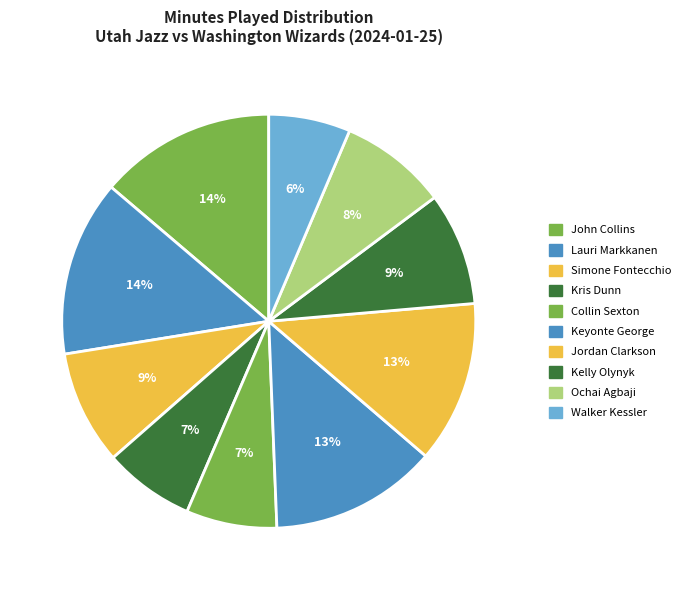

The Kris Dunn slice represents 7% of the pie. True or false?

True